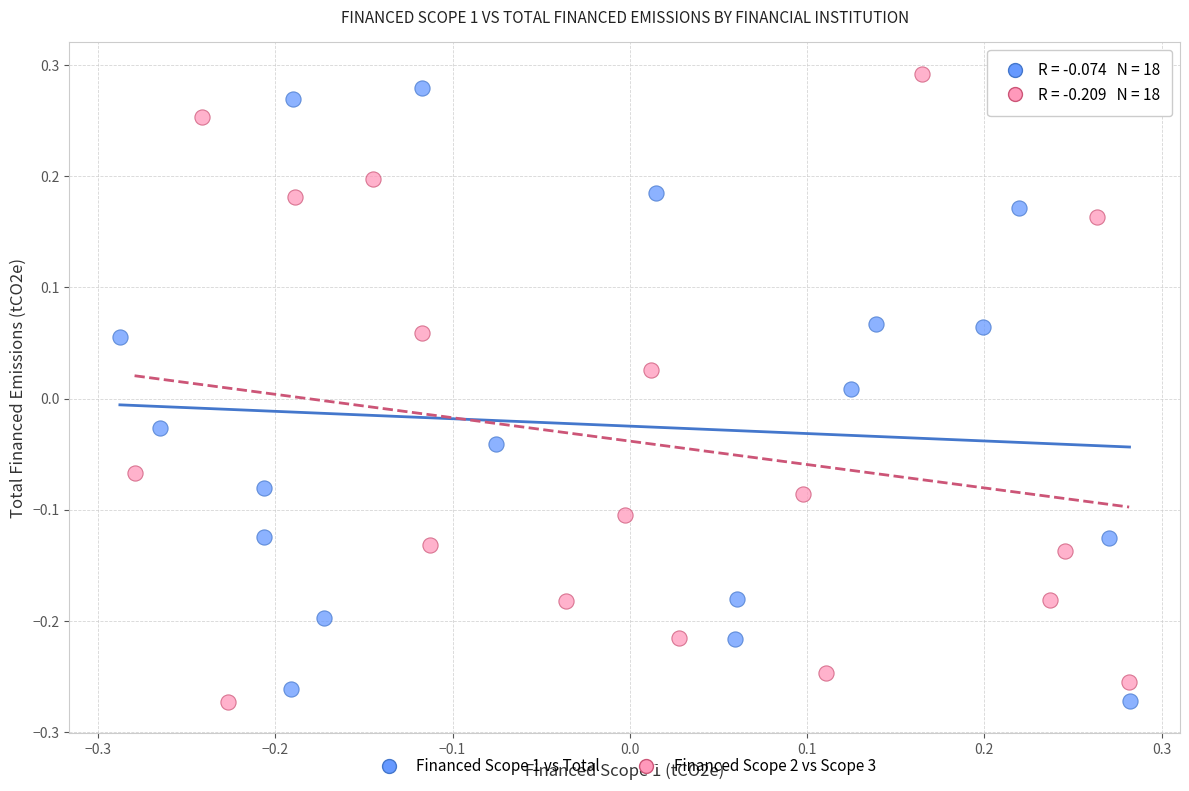

What are all the series names shown in the legend?

Financed Scope 1 vs Total, Financed Scope 2 vs Scope 3